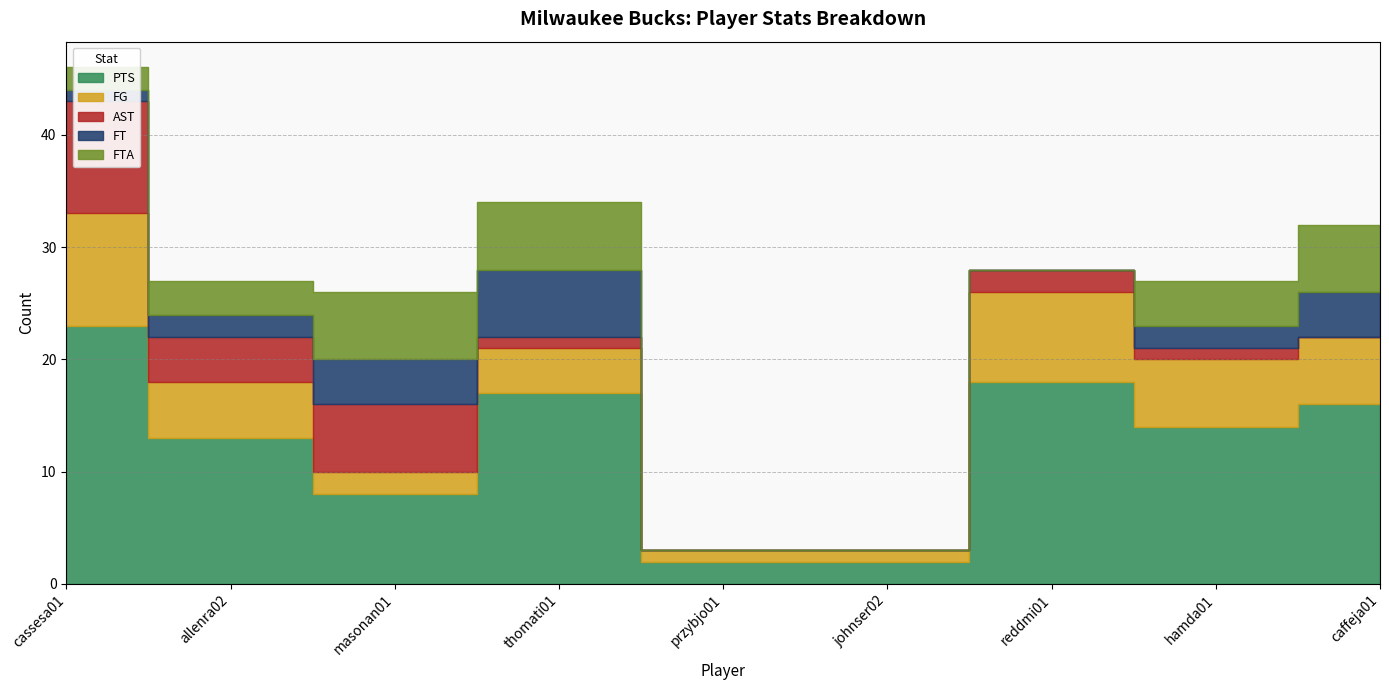

The value of AST at przybjo01 is 0. True or false?

True